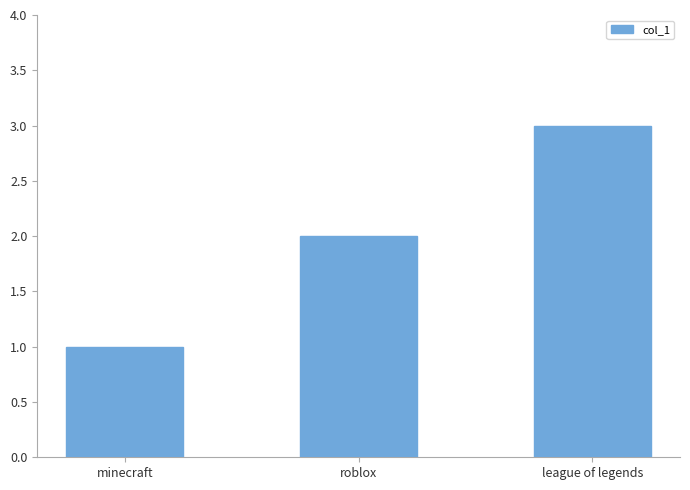

What is the average value?

2